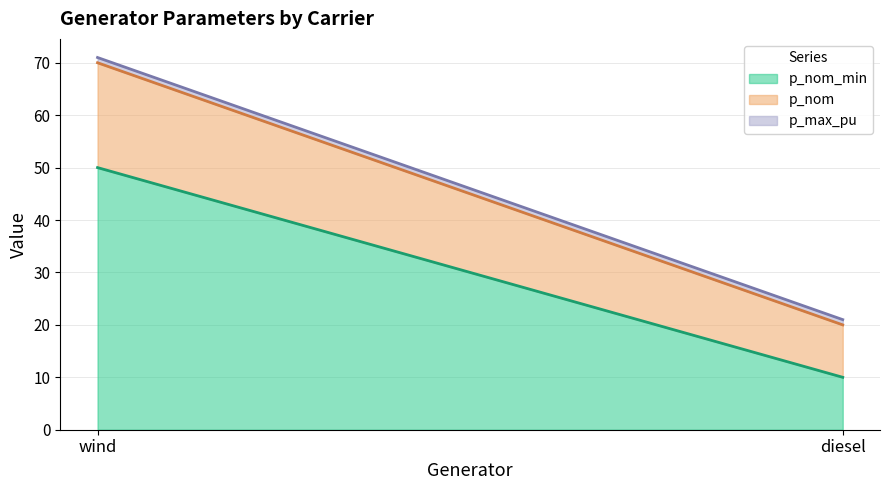

What is the average value of the p_max_pu series?

1